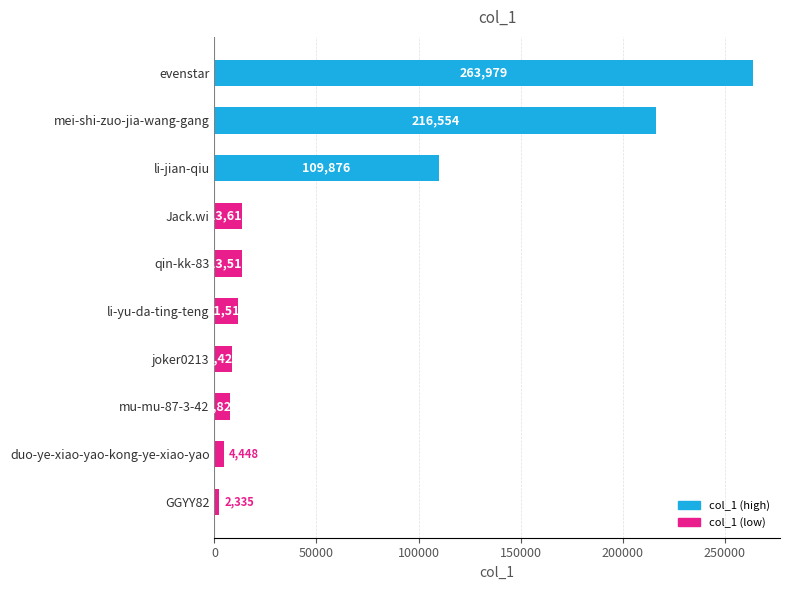

Between li-jian-qiu and joker0213, which is larger?

li-jian-qiu